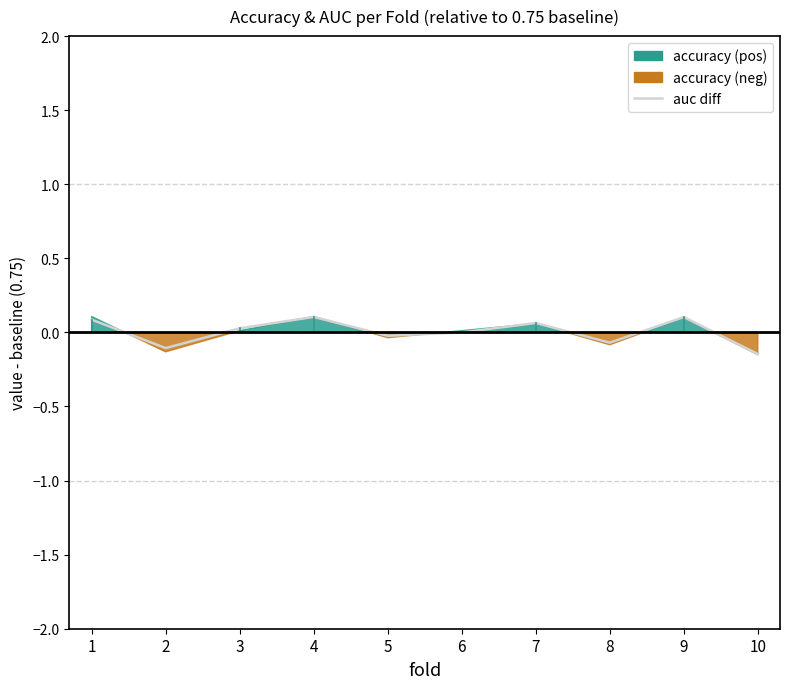

What is the difference between the second highest and minimum values?

0.2